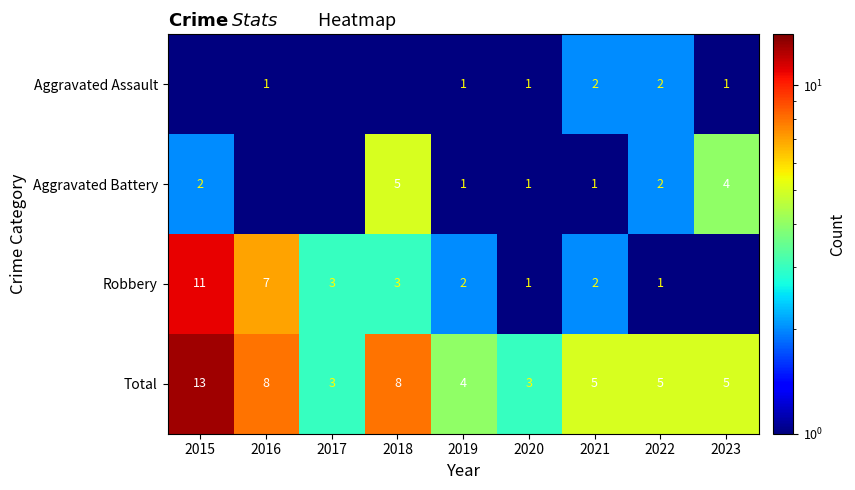

How many values in the Total series are below 5?

3